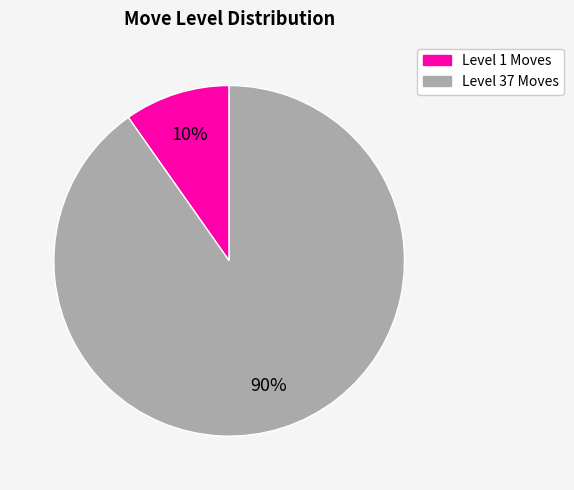

Is there any slice that represents more than half of the pie?

Yes